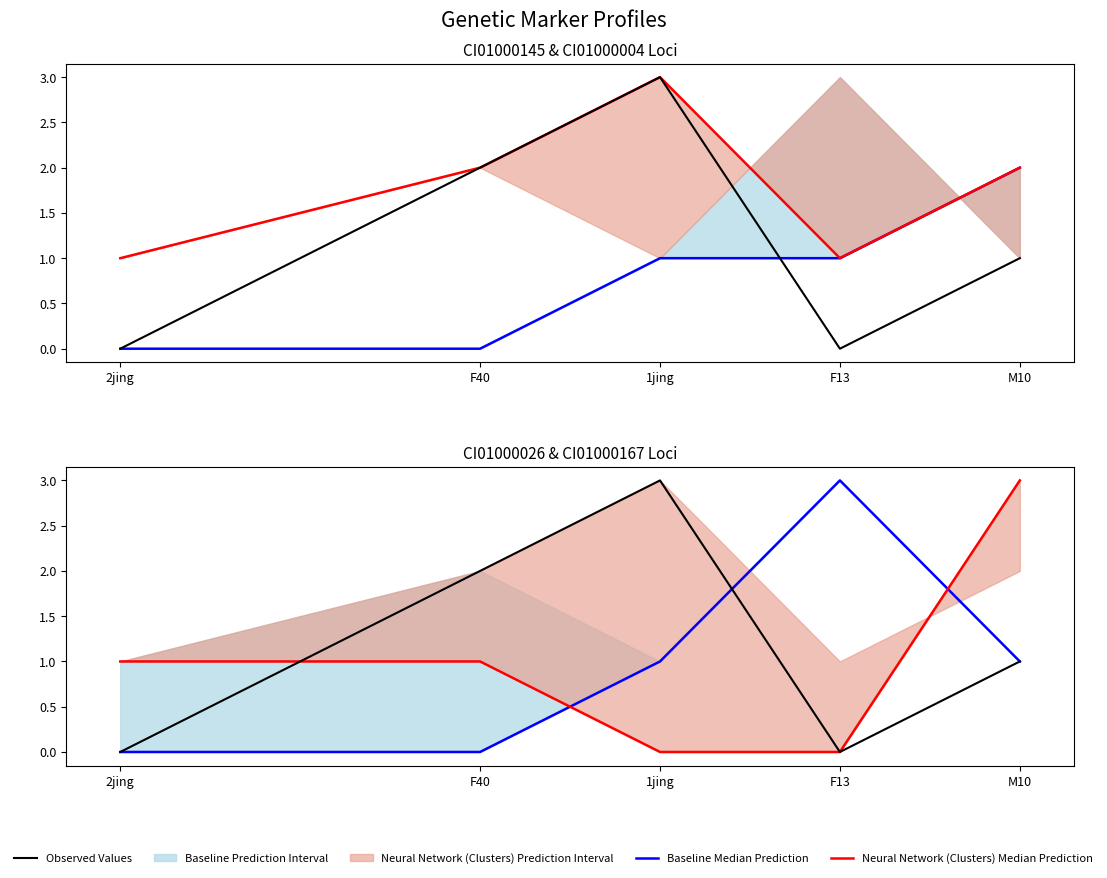

Between 2jing and 1jing, which series saw the biggest shift?

Observed Values